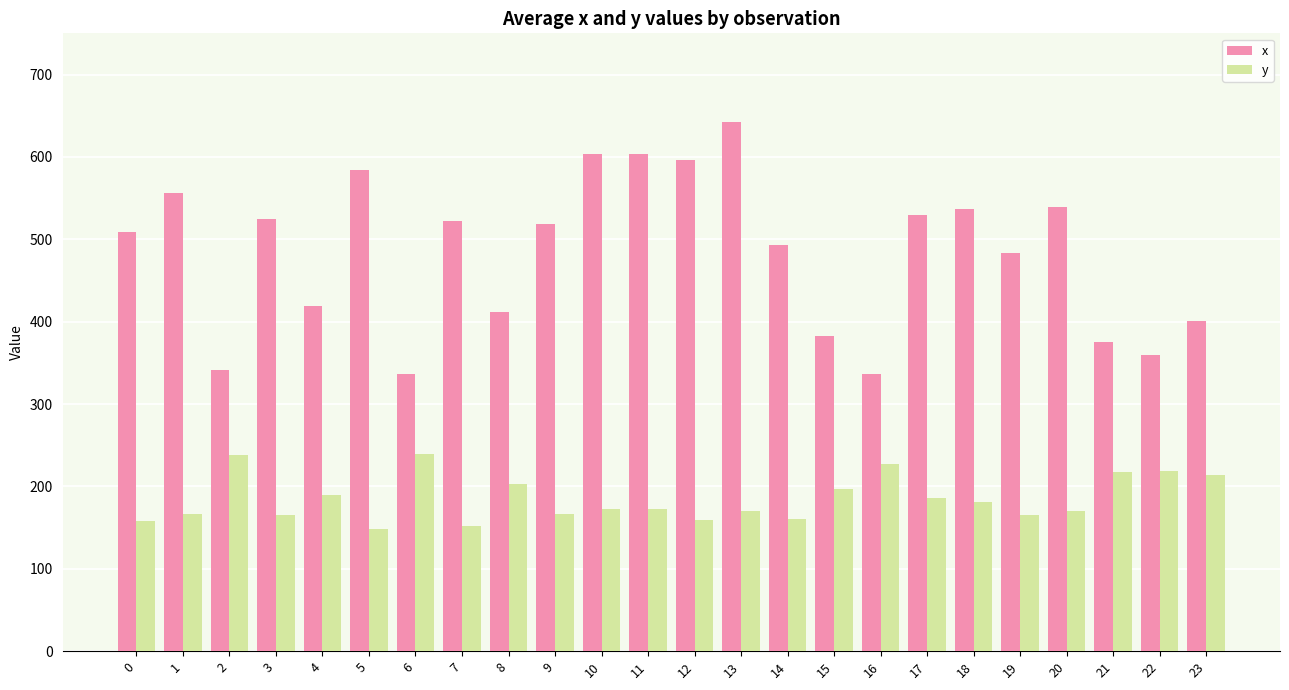

What is the minimum value shown in the chart?

148.6